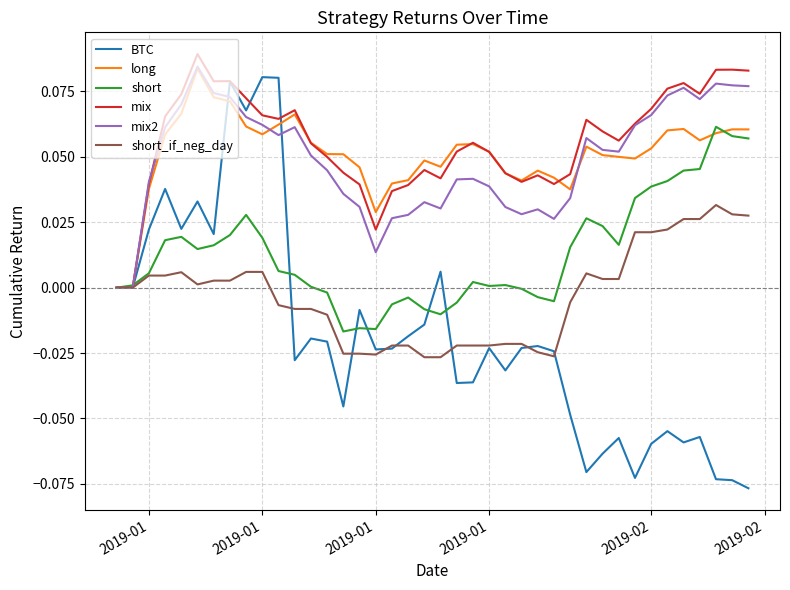

Which series has the widest spread of values?

BTC